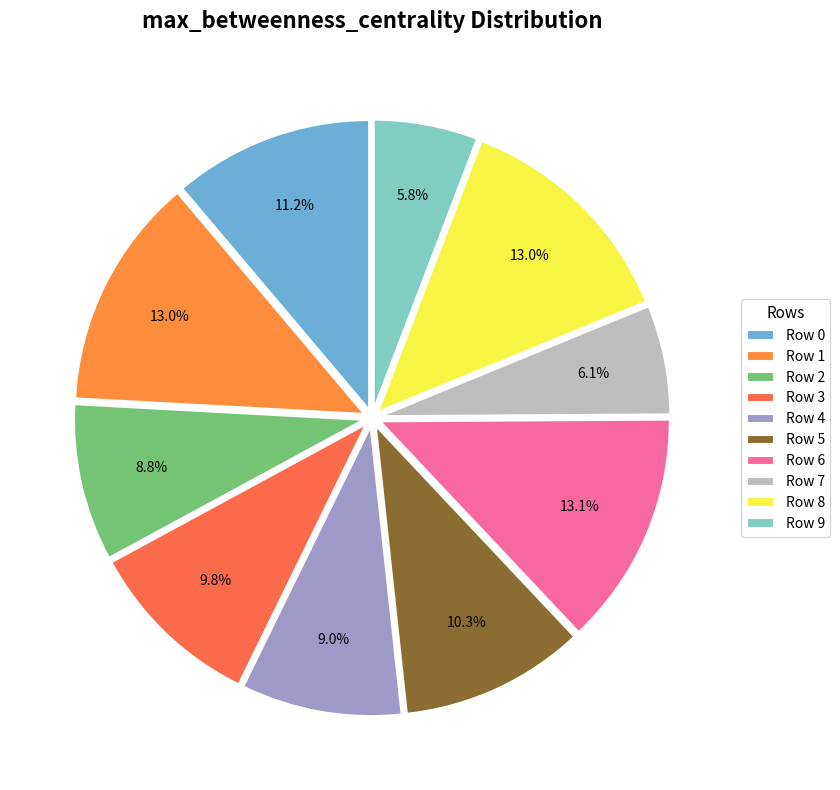

Which slice is the smallest?

Row 9